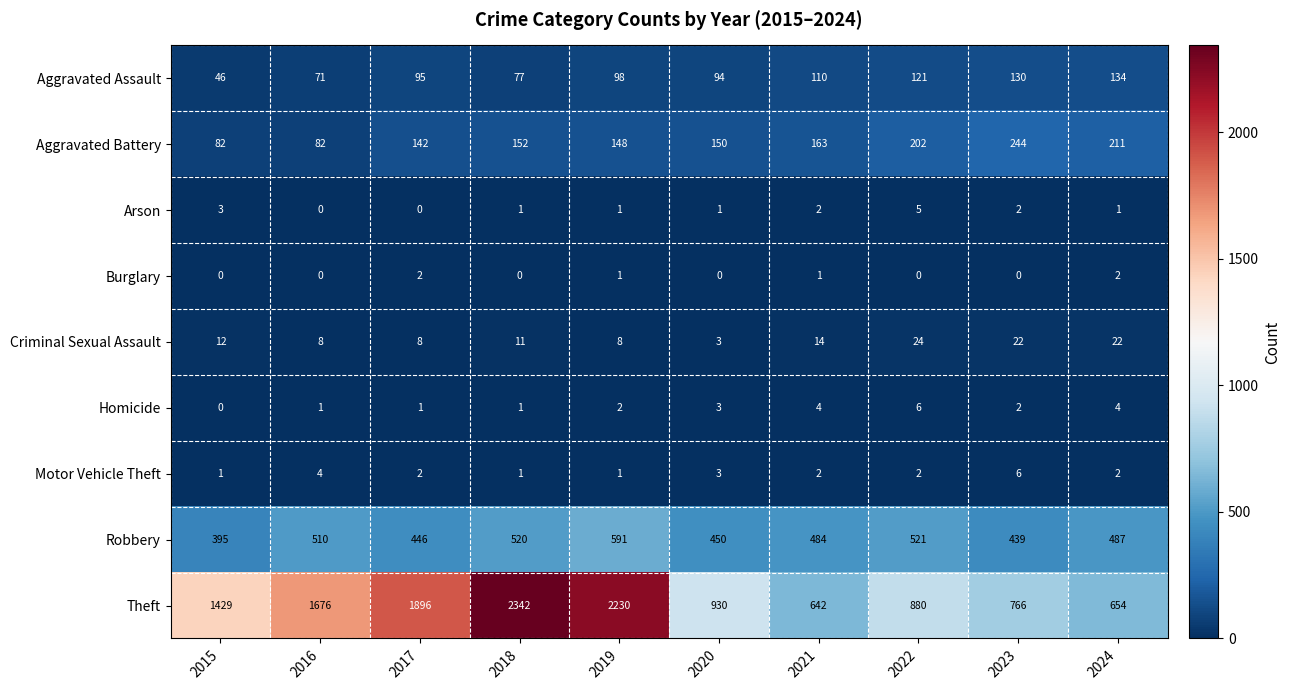

Which series has the largest total across all categories?

Theft